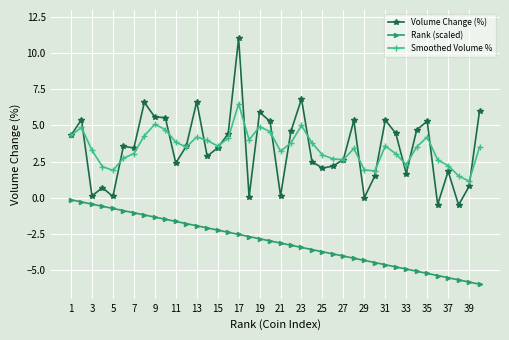

What is the value of the Volume Change (%) point at the 17th from the left?

11.0